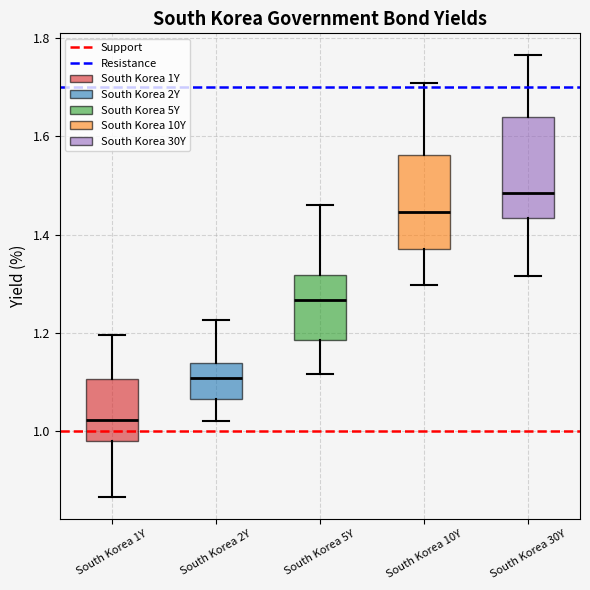

Which box has the highest median line?

South Korea 30Y